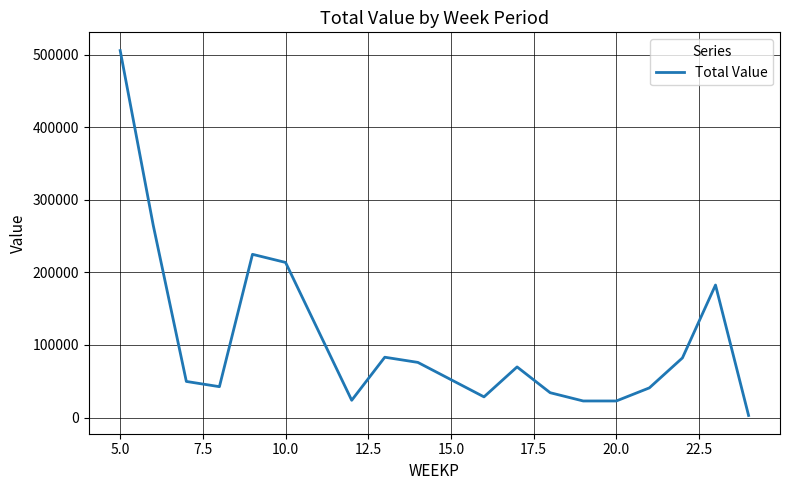

What is the difference between the maximum and minimum values?

503072.0